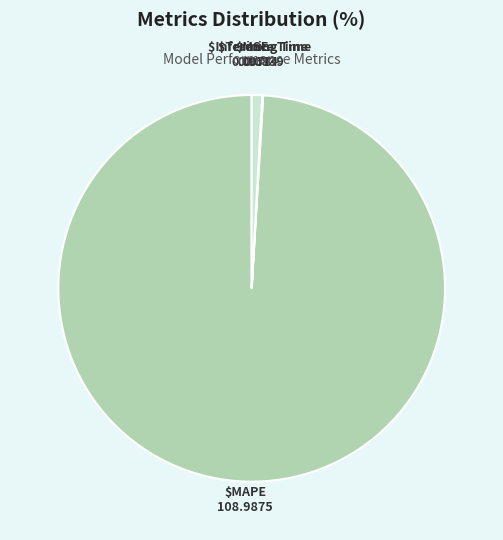

Is there a majority slice in this chart?

Yes